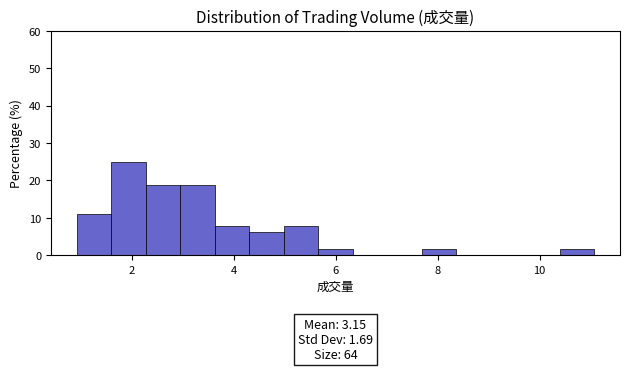

Around what value on the x-axis is the tallest bar? Give the approximate position of its centre, as read against the axis.

2.0